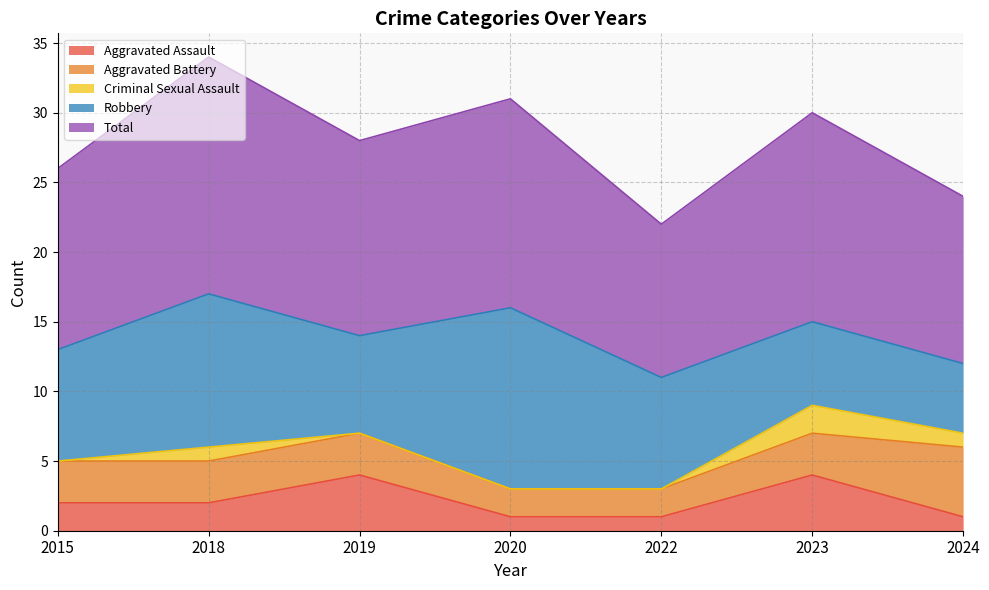

True or false: Total has more than 0 points higher than both neighbors.

True